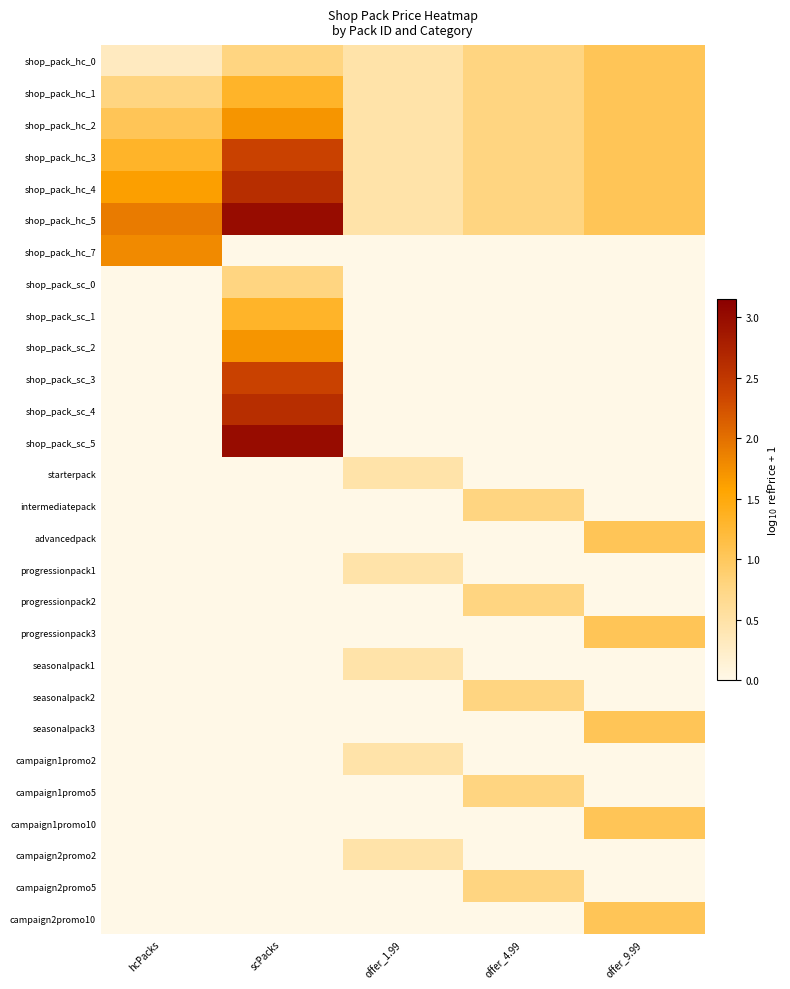

Reading right to left, transcribe all the data shown in this chart.

shop_pack_hc_0: offer_9.99=1.0	offer_4.99=0.8	offer_1.99=0.5	scPacks=0.8	hcPacks=0.3
shop_pack_hc_1: offer_9.99=1.0	offer_4.99=0.8	offer_1.99=0.5	scPacks=1.3	hcPacks=0.8
shop_pack_hc_2: offer_9.99=1.0	offer_4.99=0.8	offer_1.99=0.5	scPacks=1.7	hcPacks=1.0
shop_pack_hc_3: offer_9.99=1.0	offer_4.99=0.8	offer_1.99=0.5	scPacks=2.4	hcPacks=1.3
shop_pack_hc_4: offer_9.99=1.0	offer_4.99=0.8	offer_1.99=0.5	scPacks=2.6	hcPacks=1.6
shop_pack_hc_5: offer_9.99=1.0	offer_4.99=0.8	offer_1.99=0.5	scPacks=3.0	hcPacks=1.9
shop_pack_hc_7: offer_9.99=0.0	offer_4.99=0.0	offer_1.99=0.0	scPacks=0.0	hcPacks=1.8
shop_pack_sc_0: offer_9.99=0.0	offer_4.99=0.0	offer_1.99=0.0	scPacks=0.8	hcPacks=0.0
shop_pack_sc_1: offer_9.99=0.0	offer_4.99=0.0	offer_1.99=0.0	scPacks=1.3	hcPacks=0.0
shop_pack_sc_2: offer_9.99=0.0	offer_4.99=0.0	offer_1.99=0.0	scPacks=1.7	hcPacks=0.0
shop_pack_sc_3: offer_9.99=0.0	offer_4.99=0.0	offer_1.99=0.0	scPacks=2.4	hcPacks=0.0
shop_pack_sc_4: offer_9.99=0.0	offer_4.99=0.0	offer_1.99=0.0	scPacks=2.6	hcPacks=0.0
shop_pack_sc_5: offer_9.99=0.0	offer_4.99=0.0	offer_1.99=0.0	scPacks=3.0	hcPacks=0.0
starterpack: offer_9.99=0.0	offer_4.99=0.0	offer_1.99=0.5	scPacks=0.0	hcPacks=0.0
intermediatepack: offer_9.99=0.0	offer_4.99=0.8	offer_1.99=0.0	scPacks=0.0	hcPacks=0.0
advancedpack: offer_9.99=1.0	offer_4.99=0.0	offer_1.99=0.0	scPacks=0.0	hcPacks=0.0
progressionpack1: offer_9.99=0.0	offer_4.99=0.0	offer_1.99=0.5	scPacks=0.0	hcPacks=0.0
progressionpack2: offer_9.99=0.0	offer_4.99=0.8	offer_1.99=0.0	scPacks=0.0	hcPacks=0.0
progressionpack3: offer_9.99=1.0	offer_4.99=0.0	offer_1.99=0.0	scPacks=0.0	hcPacks=0.0
seasonalpack1: offer_9.99=0.0	offer_4.99=0.0	offer_1.99=0.5	scPacks=0.0	hcPacks=0.0
seasonalpack2: offer_9.99=0.0	offer_4.99=0.8	offer_1.99=0.0	scPacks=0.0	hcPacks=0.0
seasonalpack3: offer_9.99=1.0	offer_4.99=0.0	offer_1.99=0.0	scPacks=0.0	hcPacks=0.0
campaign1promo2: offer_9.99=0.0	offer_4.99=0.0	offer_1.99=0.5	scPacks=0.0	hcPacks=0.0
campaign1promo5: offer_9.99=0.0	offer_4.99=0.8	offer_1.99=0.0	scPacks=0.0	hcPacks=0.0
campaign1promo10: offer_9.99=1.0	offer_4.99=0.0	offer_1.99=0.0	scPacks=0.0	hcPacks=0.0
campaign2promo2: offer_9.99=0.0	offer_4.99=0.0	offer_1.99=0.5	scPacks=0.0	hcPacks=0.0
campaign2promo5: offer_9.99=0.0	offer_4.99=0.8	offer_1.99=0.0	scPacks=0.0	hcPacks=0.0
campaign2promo10: offer_9.99=1.0	offer_4.99=0.0	offer_1.99=0.0	scPacks=0.0	hcPacks=0.0